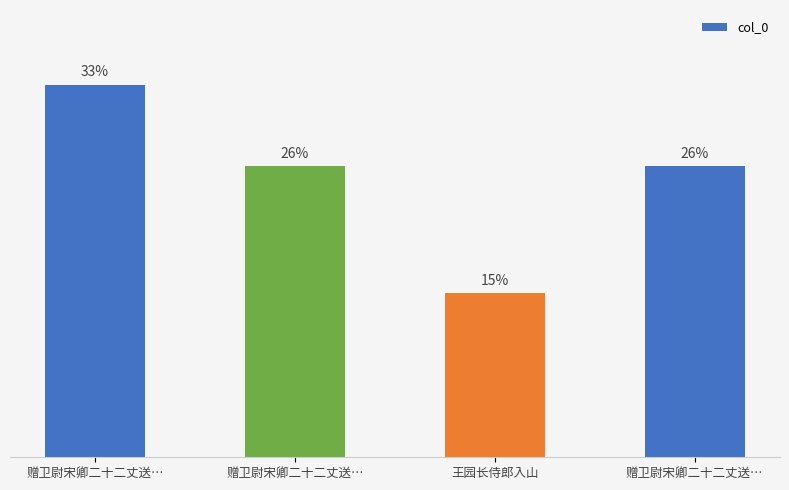

How many bars are there in total?

4